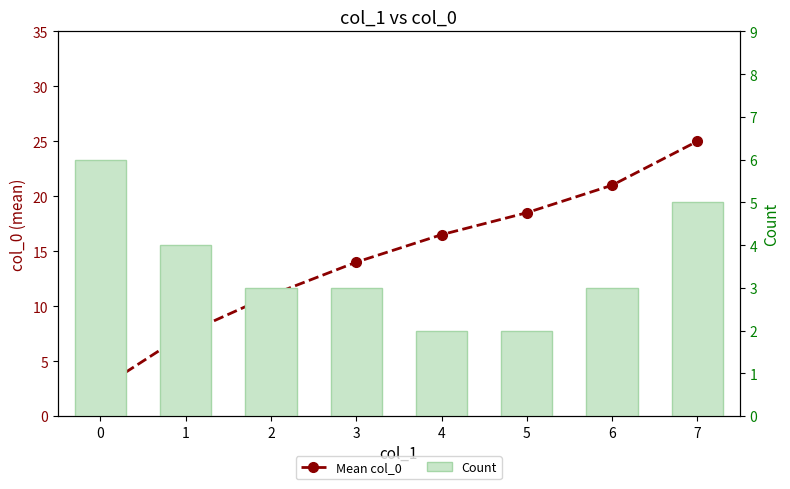

What is the sum of all Mean col_0 values?

116.0